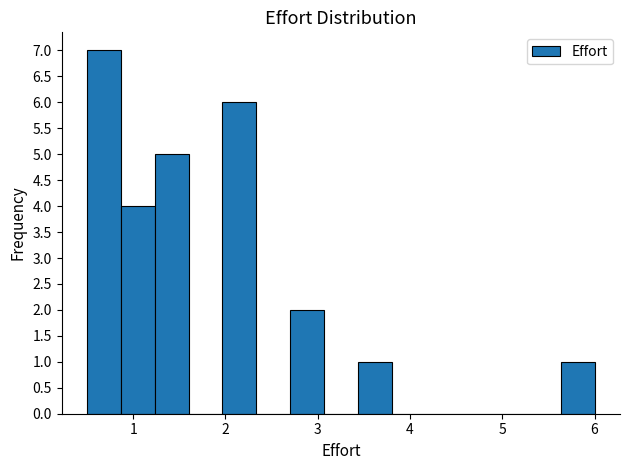

Around what value on the x-axis is the tallest bar? Give the approximate position of its centre, as read against the axis.

0.7